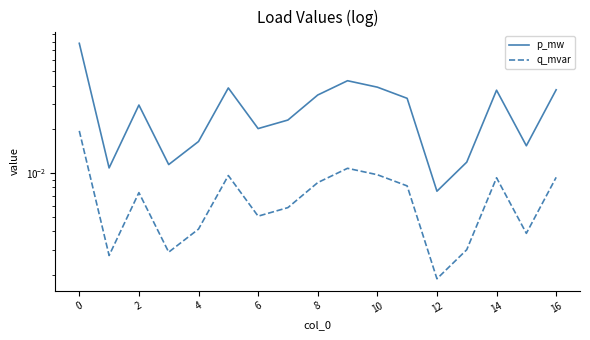

At which label does p_mw reach its minimum?

12